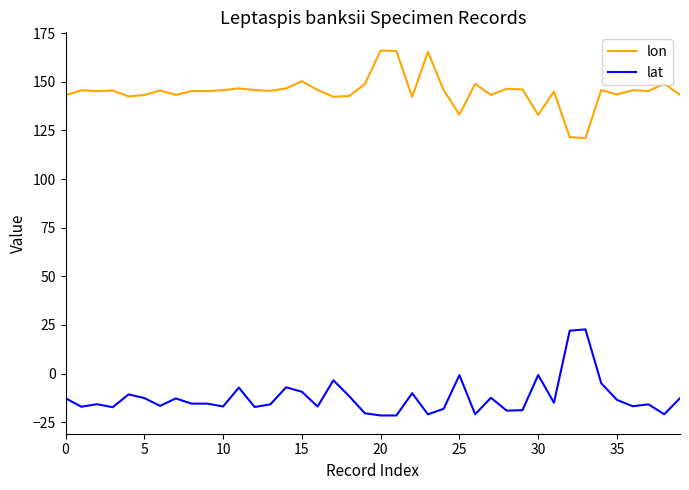

List the series in order of their peak value, highest first.

lon, lat